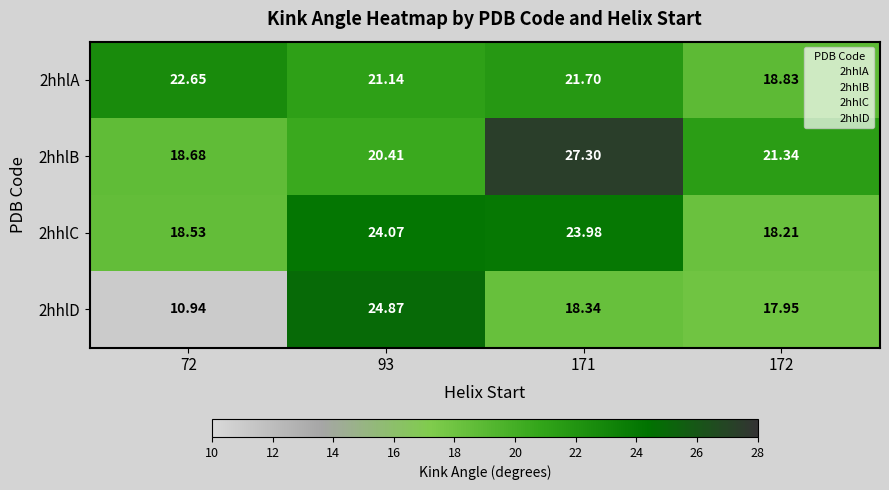

Which series has the widest spread of values?

2hhlD